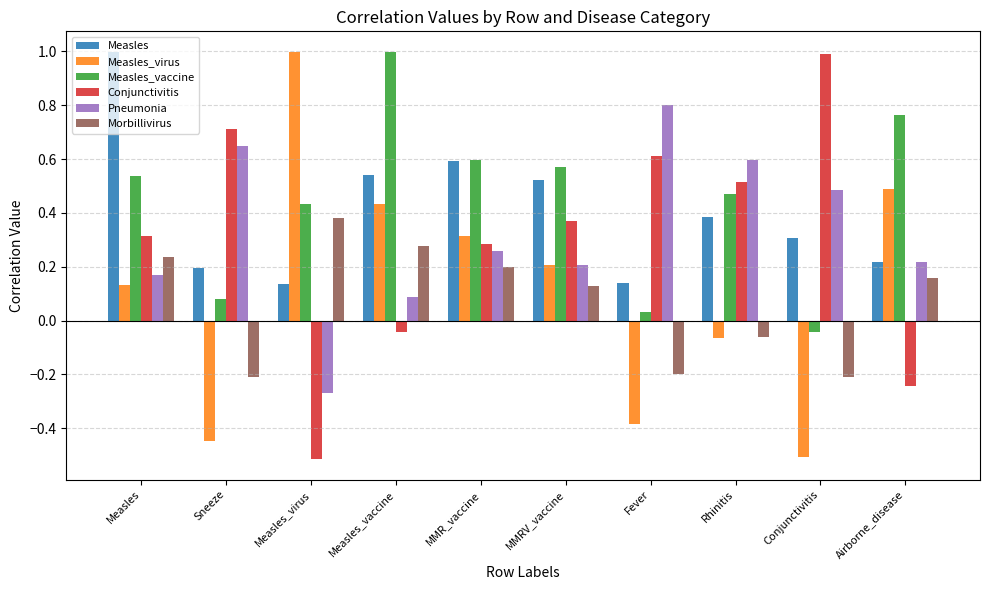

Which series has the largest total across all categories?

Measles_vaccine